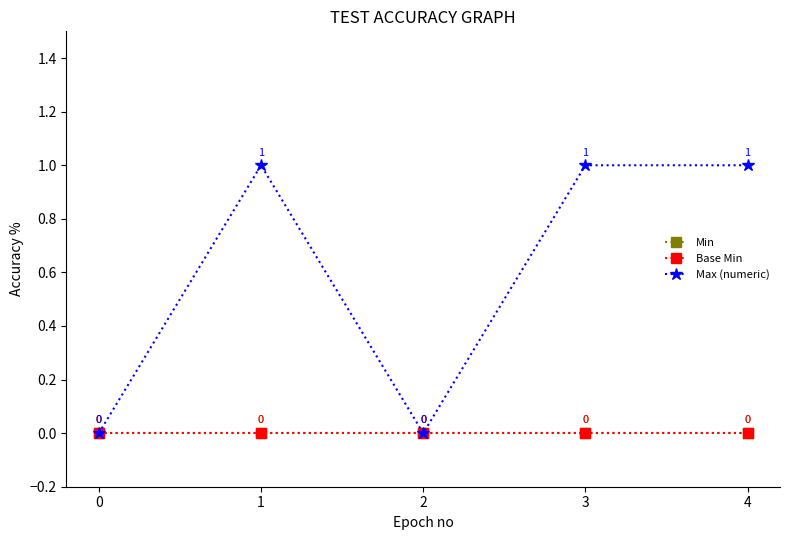

True or false: Base Min has a value of 0 at 2.

True